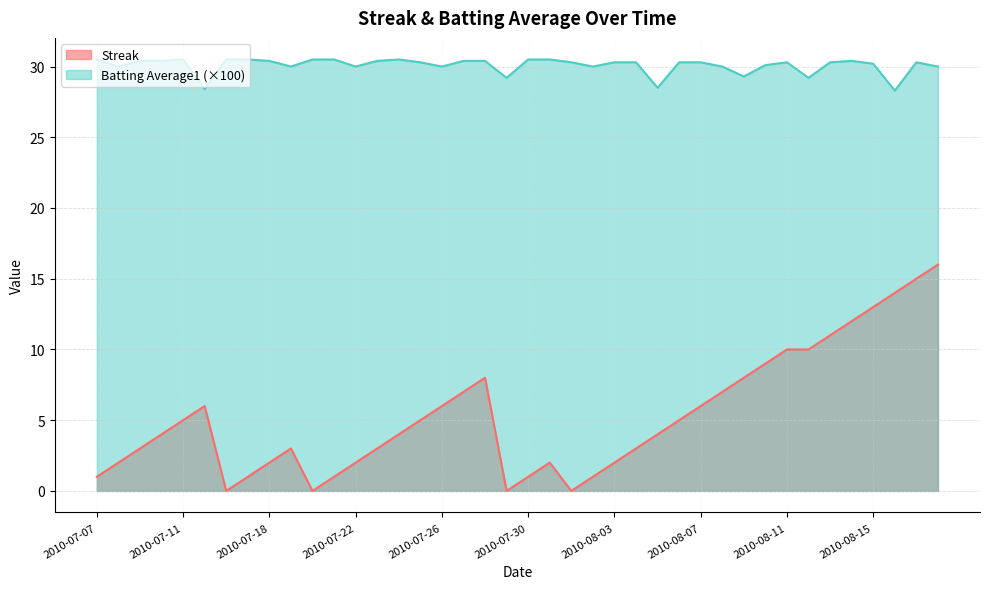

What is the maximum value shown in the chart?

30.5